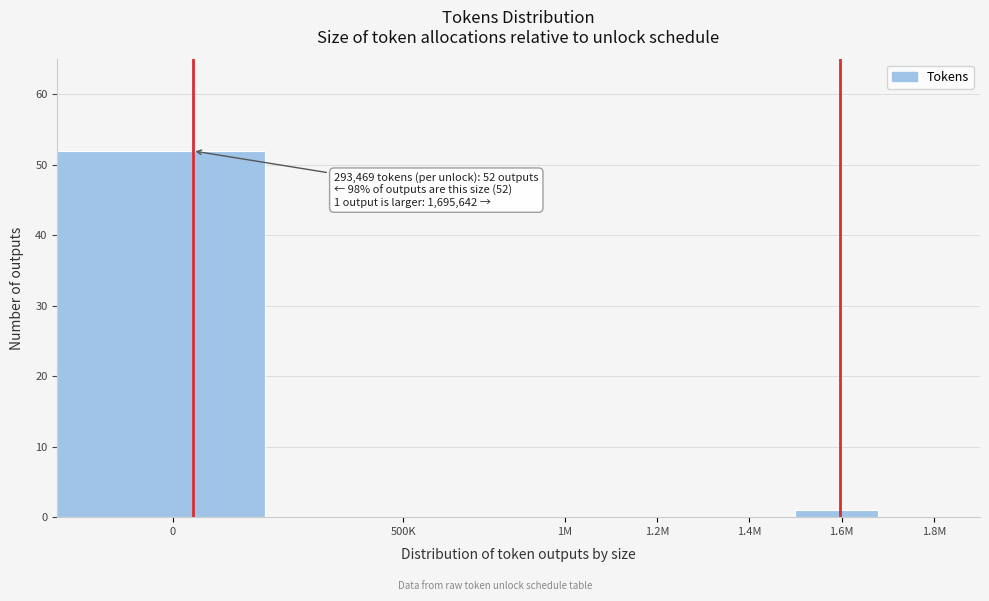

Reading right to left, what are all the values shown in this chart?

1.8M=0	1.6M=1	1.4M=0	1.2M=0	1M=0	500K=0	0=52